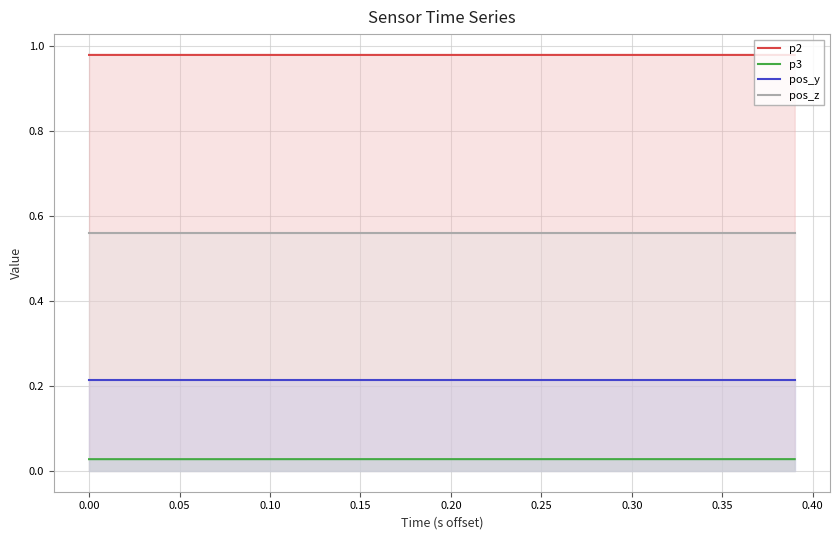

True or false: pos_y and pos_z cross at least once.

False